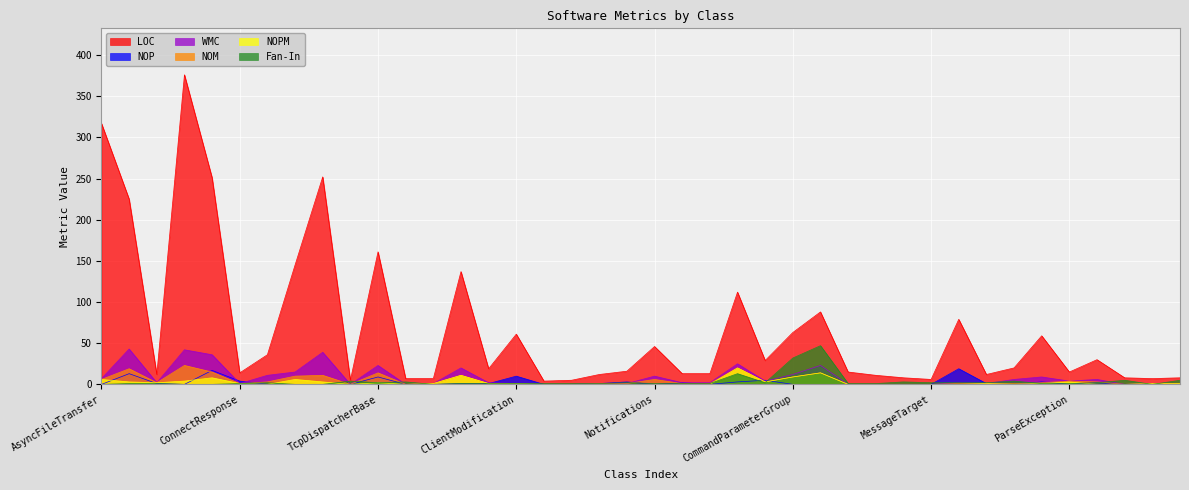

Reading left to right, what are all the values shown in this chart?

LOC: AsyncFileTransfer=317	AsyncFileTranserHelper=225	AsyncHelper=12	AsyncTcpDispatcher=376	AwaitableQueryDispatcher=251	ConnectResponse=14	FileTransferBase=36	SyncFileTransfer=145	SyncTcpDispatcher=252	QueryType=5	TcpDispatcherBase=161	CommandName=7	CommandNameExtensions=7	QueryRunner=137	ChannelListEntry=19	ClientModification=61	ClientNotifyRegisterEvent=4	TalkStatus=5	TalkStatusEventArgs=12	TalkStatusEventArgsBase=16	Notifications=46	ChannelConnectionInfoResponse=13	WhoAmIResponse=13	Command=112	CommandParameter=29	CommandParameterGroup=63	CommandParameterGroupList=88	GroupDatabaseType=15	KickReason=11	LogLevel=8	MessageTarget=6	ChannelListEntryBase=79	ClientModificationBase=12	ModificationBase=20	SpacerInfo=59	ParseException=15	NotificationsBase=30	SharedCommandName=8	SharedCommandNameExtensions=7	EventArgs=8
NOP: AsyncFileTransfer=0	AsyncFileTranserHelper=13	AsyncHelper=1	AsyncTcpDispatcher=0	AwaitableQueryDispatcher=17	ConnectResponse=4	FileTransferBase=0	SyncFileTransfer=0	SyncTcpDispatcher=0	QueryType=0	TcpDispatcherBase=9	CommandName=0	CommandNameExtensions=0	QueryRunner=1	ChannelListEntry=1	ClientModification=10	ClientNotifyRegisterEvent=0	TalkStatus=0	TalkStatusEventArgs=1	TalkStatusEventArgsBase=3	Notifications=0	ChannelConnectionInfoResponse=2	WhoAmIResponse=0	Command=3	CommandParameter=5	CommandParameterGroup=0	CommandParameterGroupList=0	GroupDatabaseType=0	KickReason=0	LogLevel=0	MessageTarget=0	ChannelListEntryBase=19	ClientModificationBase=1	ModificationBase=0	SpacerInfo=3	ParseException=0	NotificationsBase=2	SharedCommandName=0	SharedCommandNameExtensions=0	EventArgs=1
WMC: AsyncFileTransfer=7	AsyncFileTranserHelper=43	AsyncHelper=2	AsyncTcpDispatcher=42	AwaitableQueryDispatcher=36	ConnectResponse=1	FileTransferBase=11	SyncFileTransfer=15	SyncTcpDispatcher=39	QueryType=0	TcpDispatcherBase=23	CommandName=0	CommandNameExtensions=1	QueryRunner=20	ChannelListEntry=2	ClientModification=1	ClientNotifyRegisterEvent=0	TalkStatus=0	TalkStatusEventArgs=1	TalkStatusEventArgsBase=1	Notifications=10	ChannelConnectionInfoResponse=2	WhoAmIResponse=2	Command=25	CommandParameter=4	CommandParameterGroup=12	CommandParameterGroupList=23	GroupDatabaseType=0	KickReason=0	LogLevel=0	MessageTarget=0	ChannelListEntryBase=2	ClientModificationBase=1	ModificationBase=6	SpacerInfo=9	ParseException=4	NotificationsBase=6	SharedCommandName=0	SharedCommandNameExtensions=1	EventArgs=1
NOM: AsyncFileTransfer=6	AsyncFileTranserHelper=19	AsyncHelper=2	AsyncTcpDispatcher=23	AwaitableQueryDispatcher=15	ConnectResponse=1	FileTransferBase=3	SyncFileTransfer=10	SyncTcpDispatcher=11	QueryType=0	TcpDispatcherBase=14	CommandName=0	CommandNameExtensions=1	QueryRunner=11	ChannelListEntry=1	ClientModification=1	ClientNotifyRegisterEvent=0	TalkStatus=0	TalkStatusEventArgs=1	TalkStatusEventArgsBase=1	Notifications=6	ChannelConnectionInfoResponse=1	WhoAmIResponse=1	Command=20	CommandParameter=3	CommandParameterGroup=9	CommandParameterGroupList=14	GroupDatabaseType=0	KickReason=0	LogLevel=0	MessageTarget=0	ChannelListEntryBase=1	ClientModificationBase=1	ModificationBase=1	SpacerInfo=2	ParseException=4	NotificationsBase=3	SharedCommandName=0	SharedCommandNameExtensions=1	EventArgs=1
NOPM: AsyncFileTransfer=6	AsyncFileTranserHelper=3	AsyncHelper=2	AsyncTcpDispatcher=4	AwaitableQueryDispatcher=8	ConnectResponse=1	FileTransferBase=0	SyncFileTransfer=6	SyncTcpDispatcher=3	QueryType=0	TcpDispatcherBase=2	CommandName=0	CommandNameExtensions=1	QueryRunner=11	ChannelListEntry=1	ClientModification=1	ClientNotifyRegisterEvent=0	TalkStatus=0	TalkStatusEventArgs=0	TalkStatusEventArgsBase=0	Notifications=0	ChannelConnectionInfoResponse=0	WhoAmIResponse=0	Command=20	CommandParameter=3	CommandParameterGroup=9	CommandParameterGroupList=14	GroupDatabaseType=0	KickReason=0	LogLevel=0	MessageTarget=0	ChannelListEntryBase=0	ClientModificationBase=1	ModificationBase=0	SpacerInfo=1	ParseException=3	NotificationsBase=0	SharedCommandName=0	SharedCommandNameExtensions=1	EventArgs=1
Fan-In: AsyncFileTransfer=0	AsyncFileTranserHelper=1	AsyncHelper=1	AsyncTcpDispatcher=0	AwaitableQueryDispatcher=0	ConnectResponse=1	FileTransferBase=2	SyncFileTransfer=0	SyncTcpDispatcher=0	QueryType=4	TcpDispatcherBase=2	CommandName=3	CommandNameExtensions=0	QueryRunner=1	ChannelListEntry=1	ClientModification=1	ClientNotifyRegisterEvent=1	TalkStatus=1	TalkStatusEventArgs=1	TalkStatusEventArgsBase=2	Notifications=1	ChannelConnectionInfoResponse=1	WhoAmIResponse=1	Command=13	CommandParameter=2	CommandParameterGroup=32	CommandParameterGroupList=47	GroupDatabaseType=1	KickReason=1	LogLevel=3	MessageTarget=2	ChannelListEntryBase=2	ClientModificationBase=2	ModificationBase=4	SpacerInfo=1	ParseException=1	NotificationsBase=2	SharedCommandName=5	SharedCommandNameExtensions=0	EventArgs=5